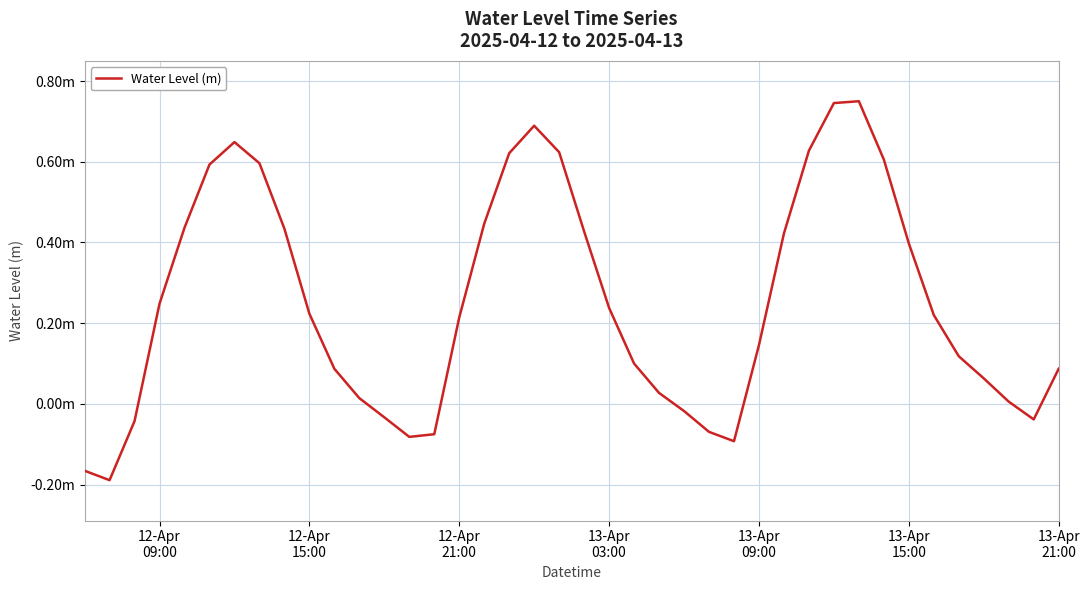

Reading right to left, transcribe all the data shown in this chart.

0.1	-0.0	0.0	0.1	0.1	0.2	0.4	0.6	0.8	0.7	0.6	0.4	0.1	-0.1	-0.1	-0.0	0.0	0.1	0.2	0.4	0.6	0.7	0.6	0.4	0.2	-0.1	-0.1	-0.0	0.0	0.1	0.2	0.4	0.6	0.6	0.6	0.4	0.2	-0.0	-0.2	-0.2